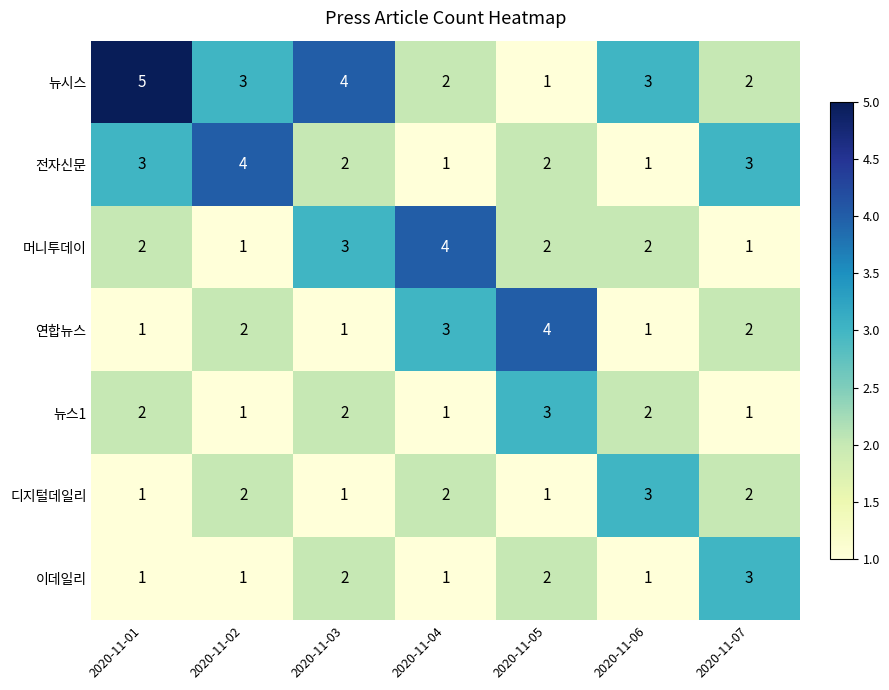

Count the 연합뉴스 values in the range 1 to 3.

6